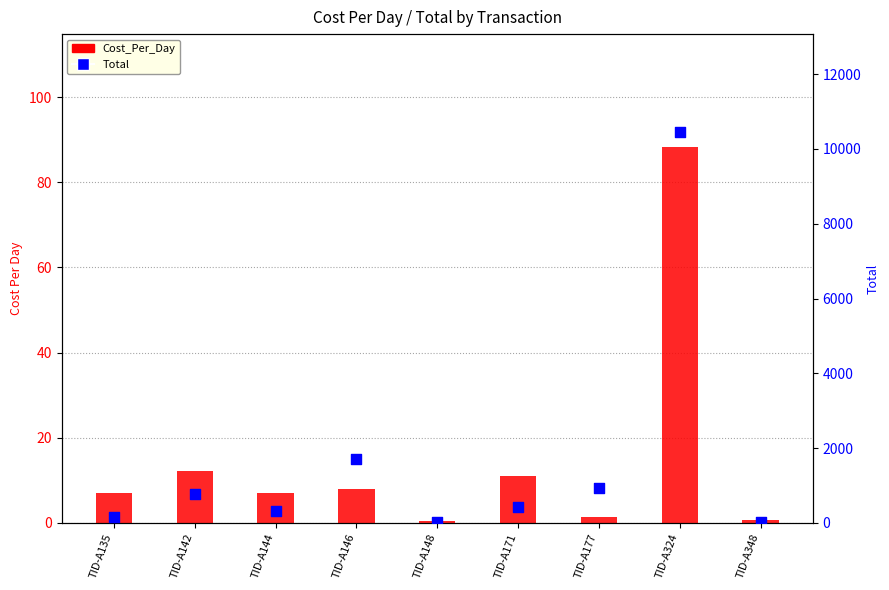

What are all the series names shown in the legend?

Cost_Per_Day, Total